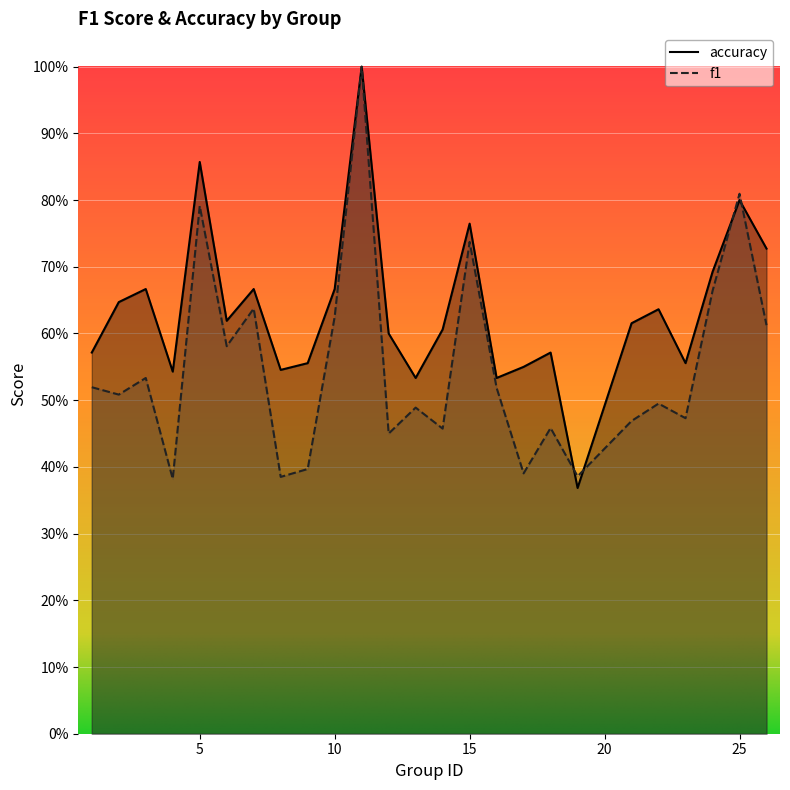

Rank the categories by f1 value from lowest to highest.

4, 8, 19, 17, 9, 12, 14, 18, 21, 23, 13, 22, 2, 16, 1, 3, 6, 26, 10, 7, 24, 15, 5, 25, 11